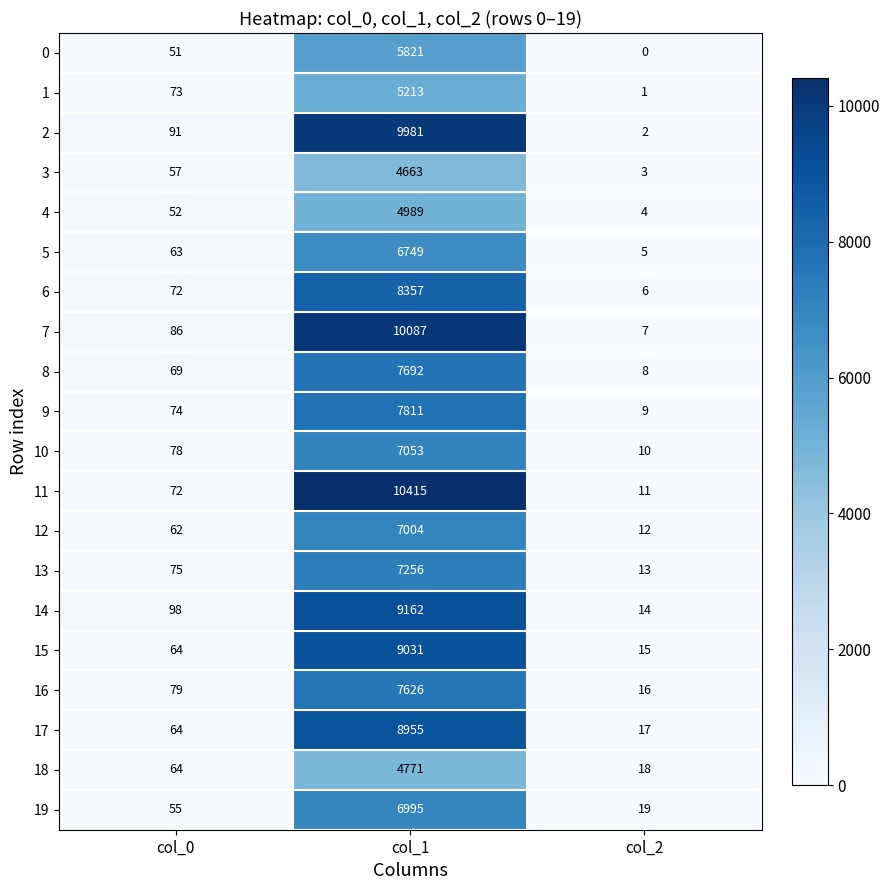

At which category does the chart reach its minimum across all series?

col_2